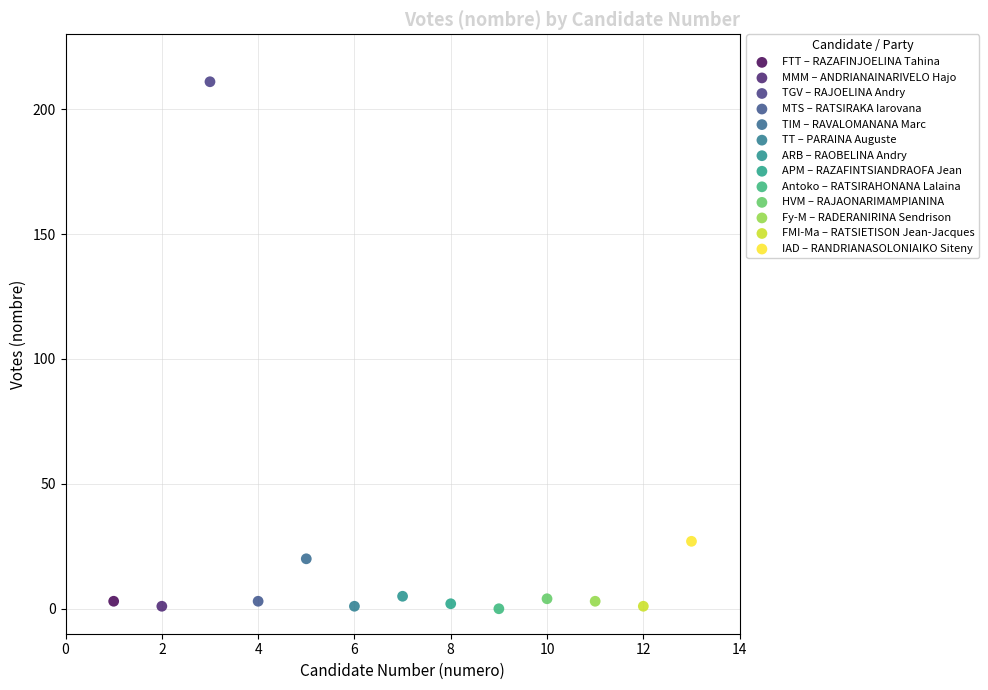

What are all the series names shown in the legend?

FTT – RAZAFINJOELINA Tahina, MMM – ANDRIANAINARIVELO Hajo, TGV – RAJOELINA Andry, MTS – RATSIRAKA Iarovana, TIM – RAVALOMANANA Marc, TT – PARAINA Auguste, ARB – RAOBELINA Andry, APM – RAZAFINTSIANDRAOFA Jean, Antoko – RATSIRAHONANA Lalaina, HVM – RAJAONARIMAMPIANINA, Fy-M – RADERANIRINA Sendrison, FMI-Ma – RATSIETISON Jean-Jacques, IAD – RANDRIANASOLONIAIKO Siteny